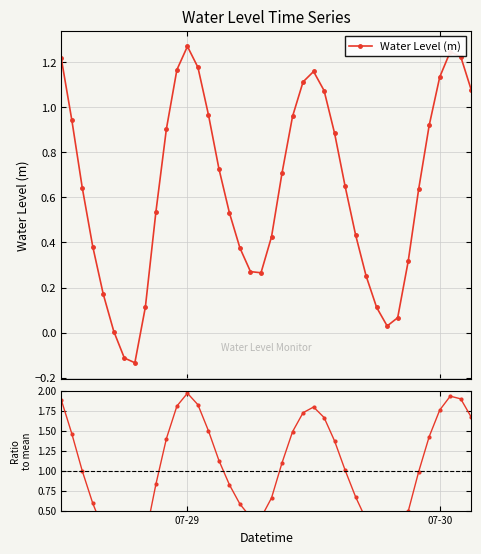

True or false: Water Level (m) has more than 2 interior local peaks.

True